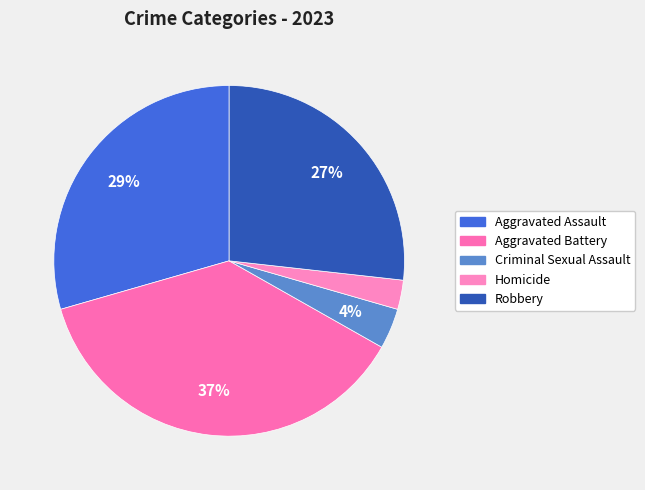

To the nearest percent, what is the combined percentage of Homicide and Aggravated Assault?

32%